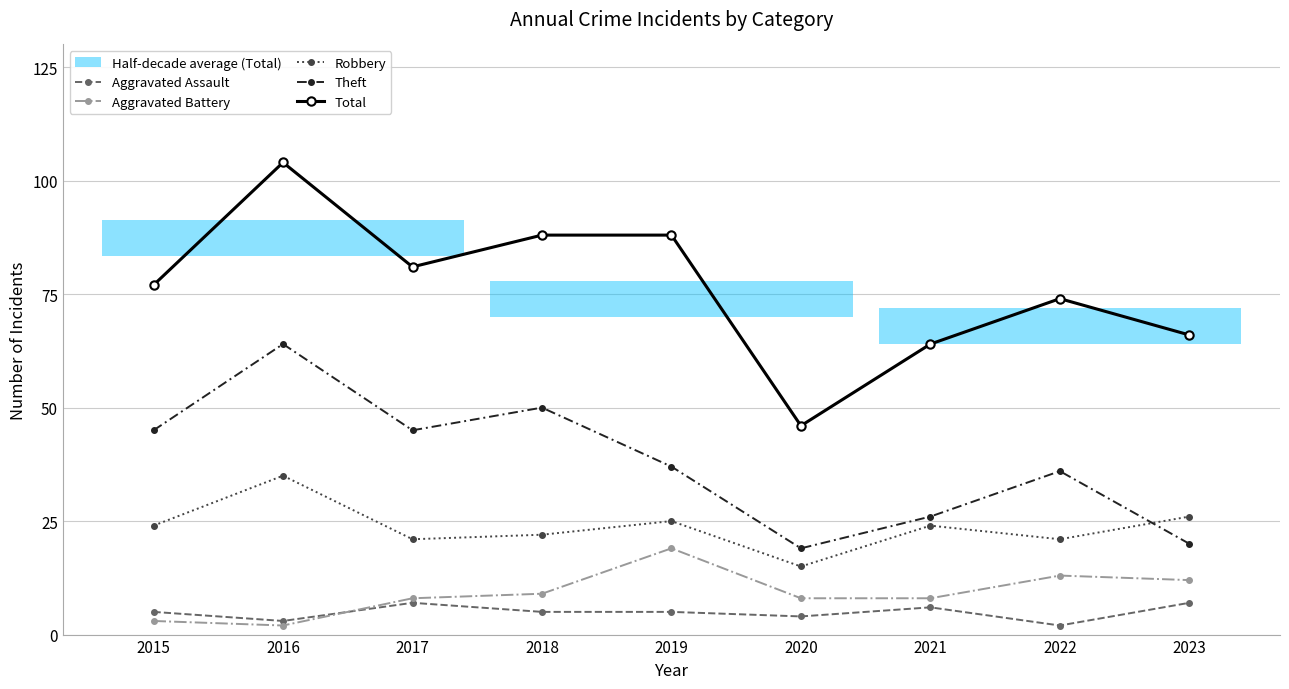

Which series ends up on top after the final intersection of Robbery and Theft?

Robbery